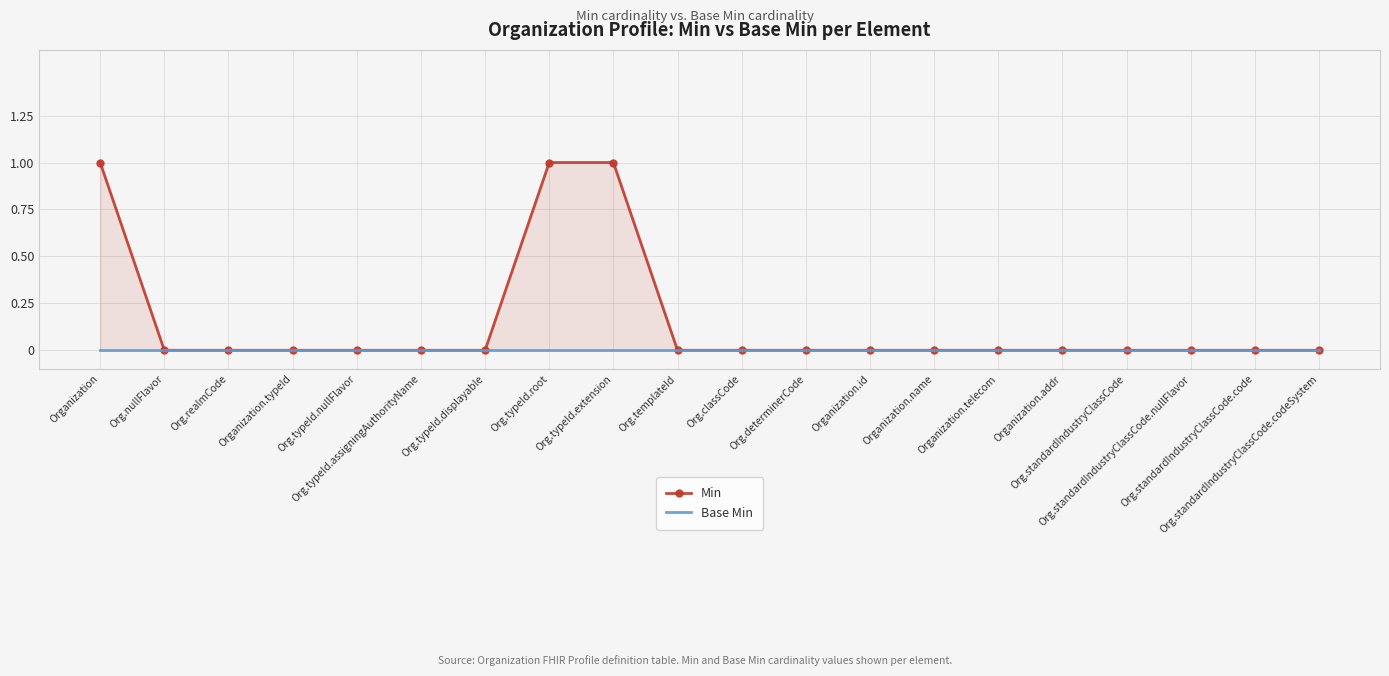

At which category is the sum across all series the highest?

Organization